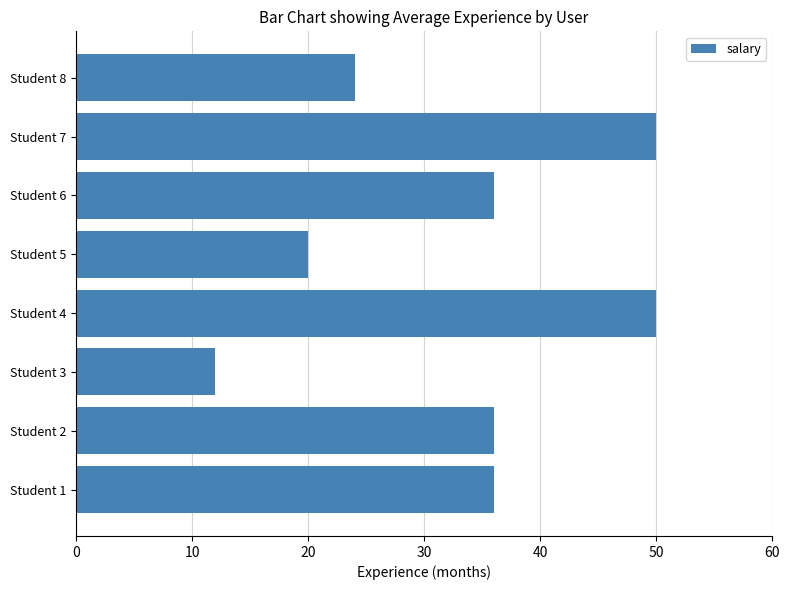

Reading bottom to top, what are all the values shown in this chart?

Student 1=36	Student 2=36	Student 3=12	Student 4=50	Student 5=20	Student 6=36	Student 7=50	Student 8=24